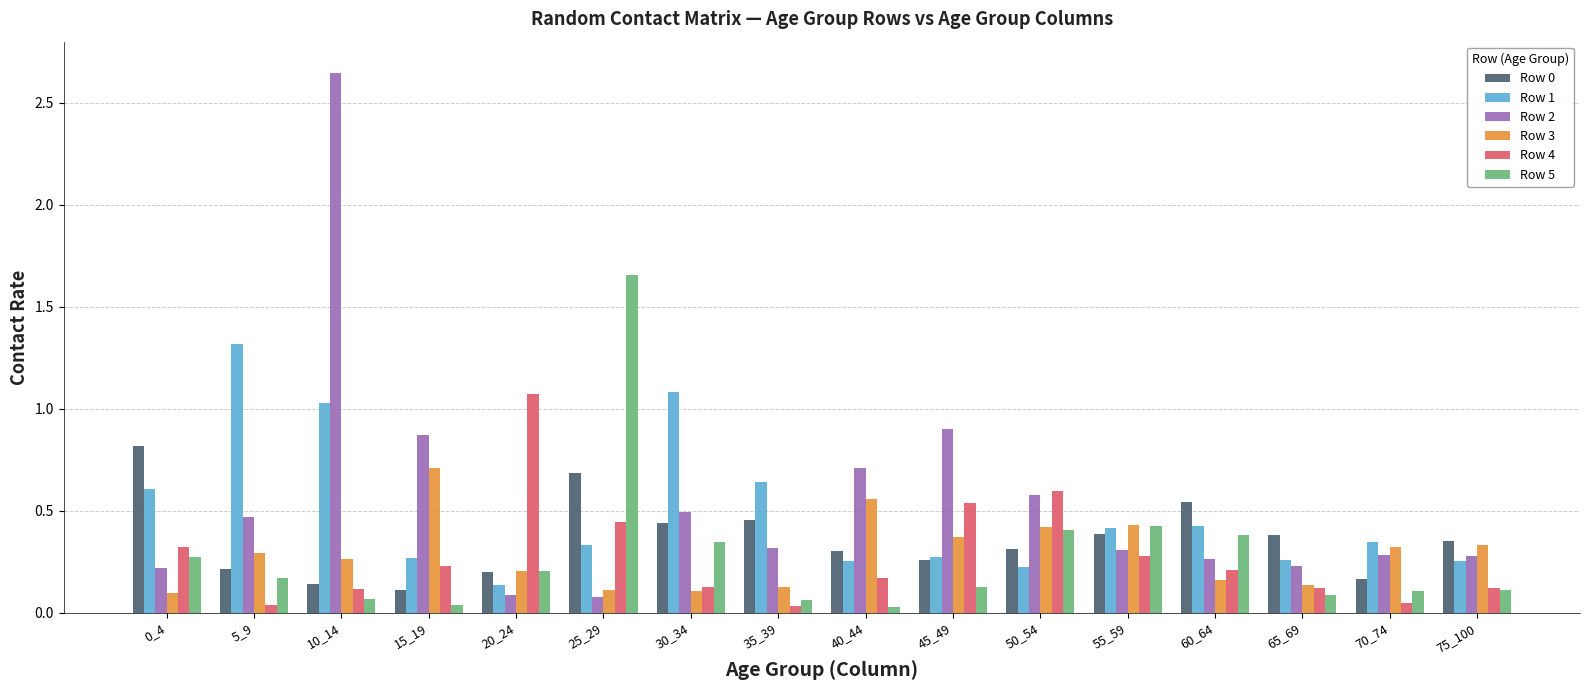

What is the value of the Row 0 bar at the 6th from the left?

0.7